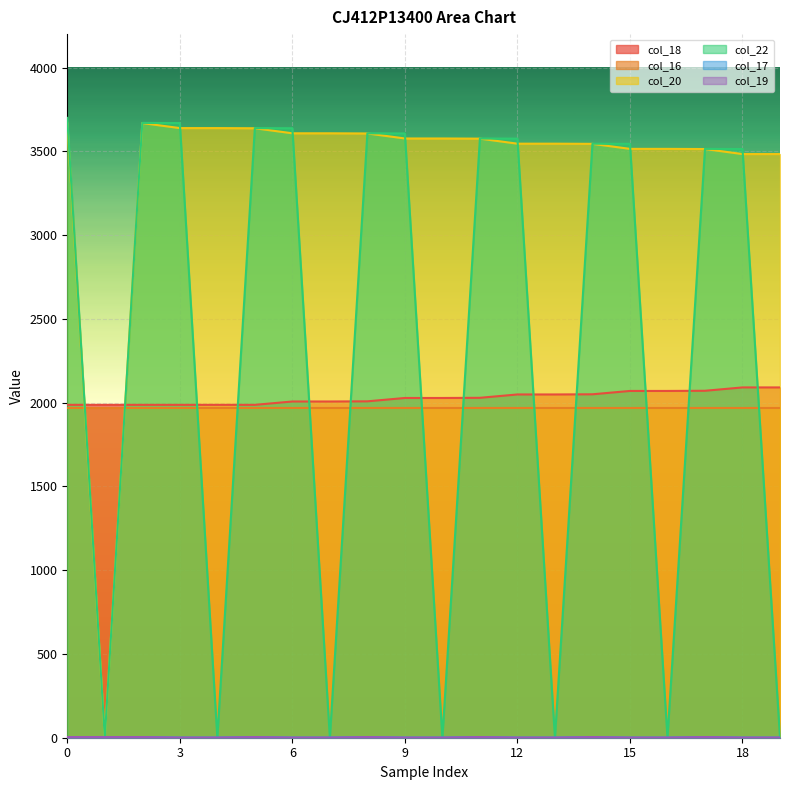

Where do col_18 and col_22 first cross each other?

0 and 1